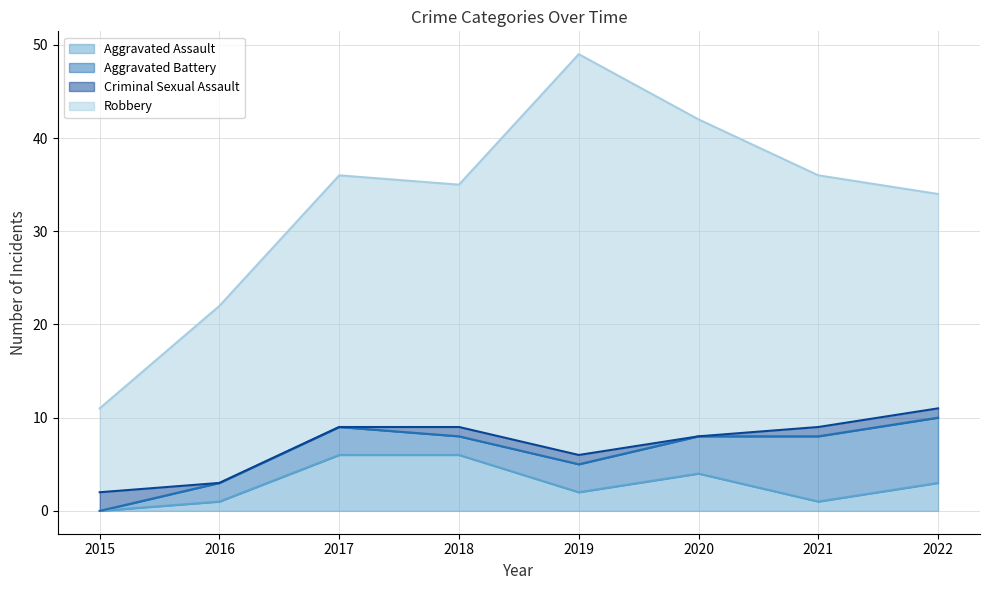

Where is Robbery nearest to the value 26?

2018